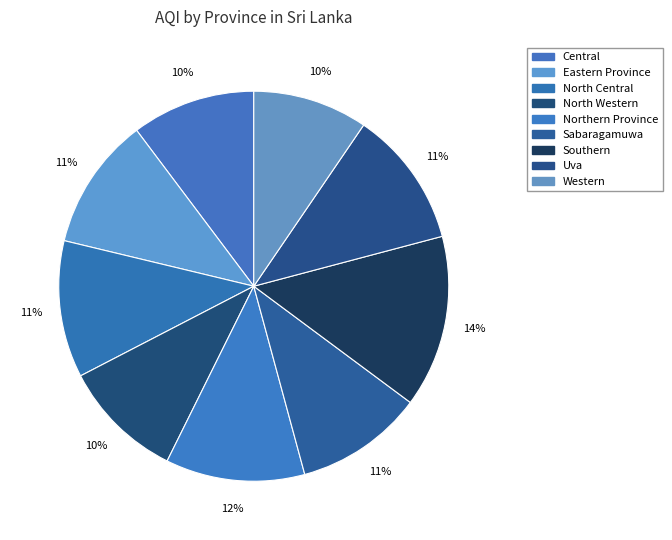

What is the ratio of the value at Central to the value at North Central?

0.9